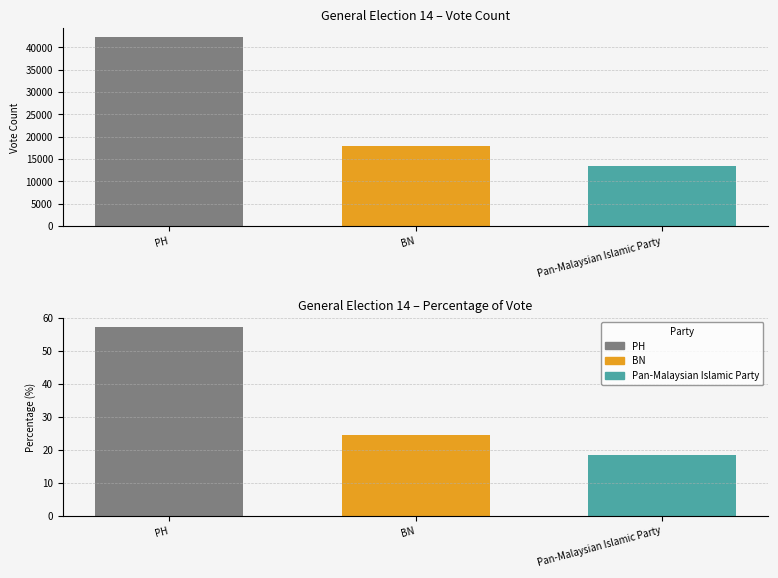

The value of Vote Count at PH is 42178.0. True or false?

True